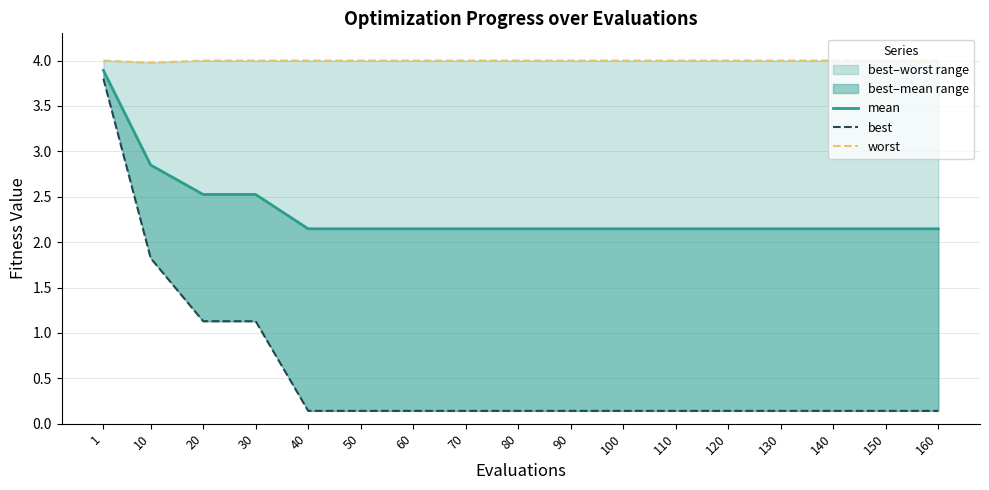

True or false: worst has a value of 0.9 at 90.

False